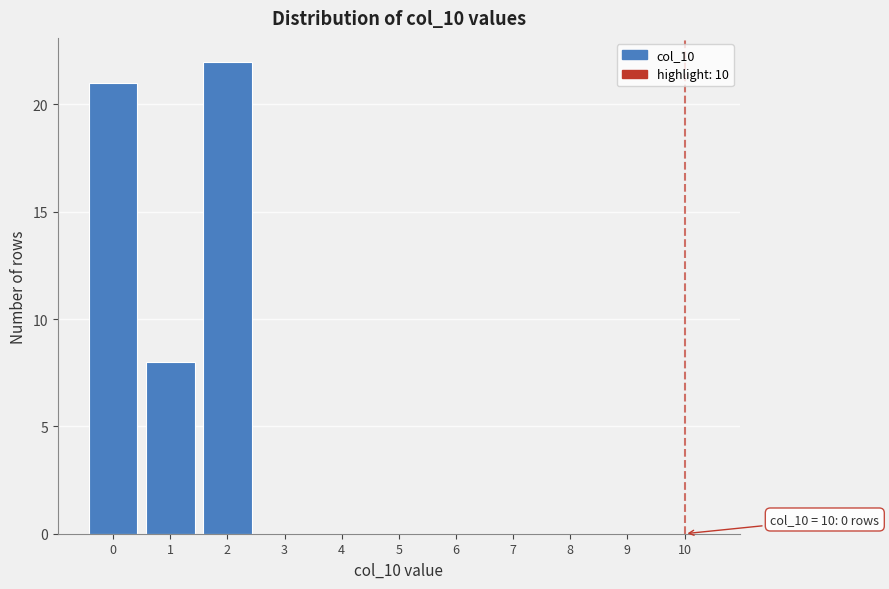

Reading left to right, list all the values displayed in this chart.

0=21	1=8	2=22	3=0	4=0	5=0	6=0	7=0	8=0	9=0	10=0